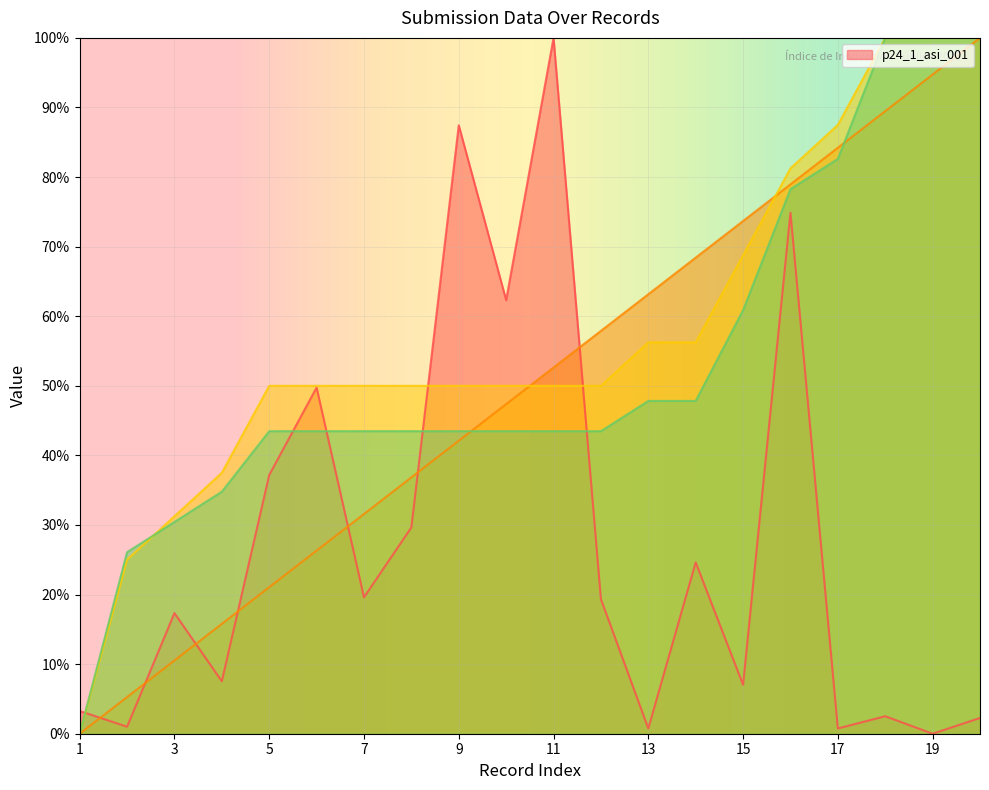

At which label is p24_1_asi_001 closest to 50?

6